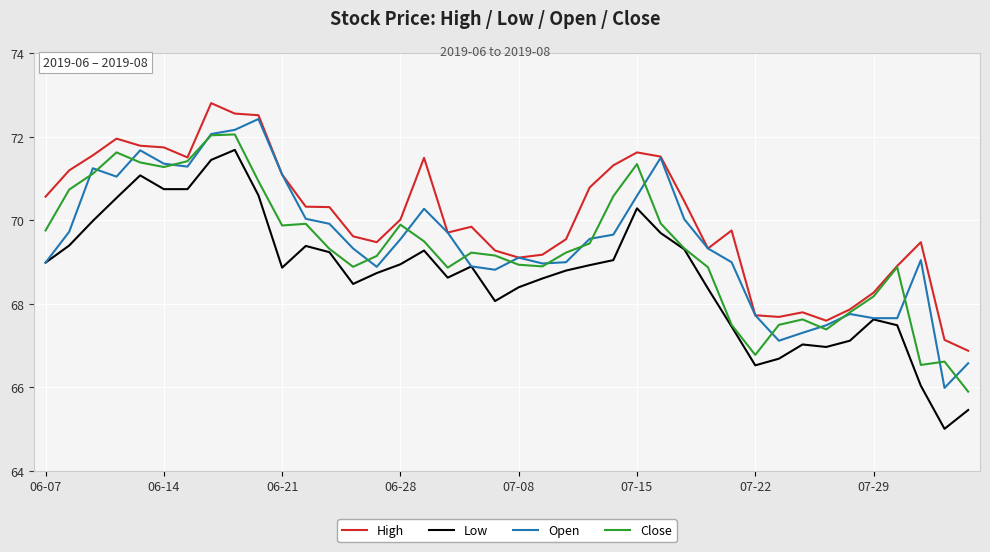

What is the smallest value displayed?

65.0